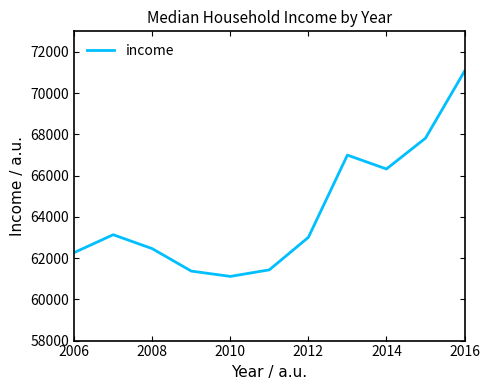

What is the difference between the maximum and second lowest values?

9694